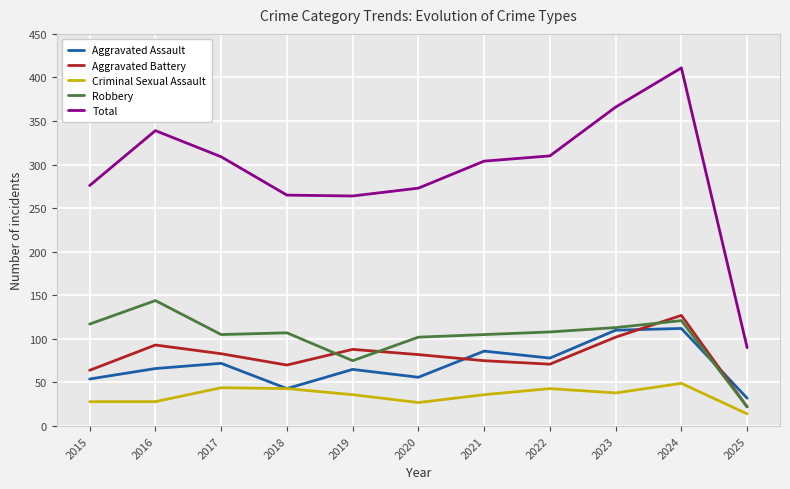

Which series has the largest total across all categories?

Total